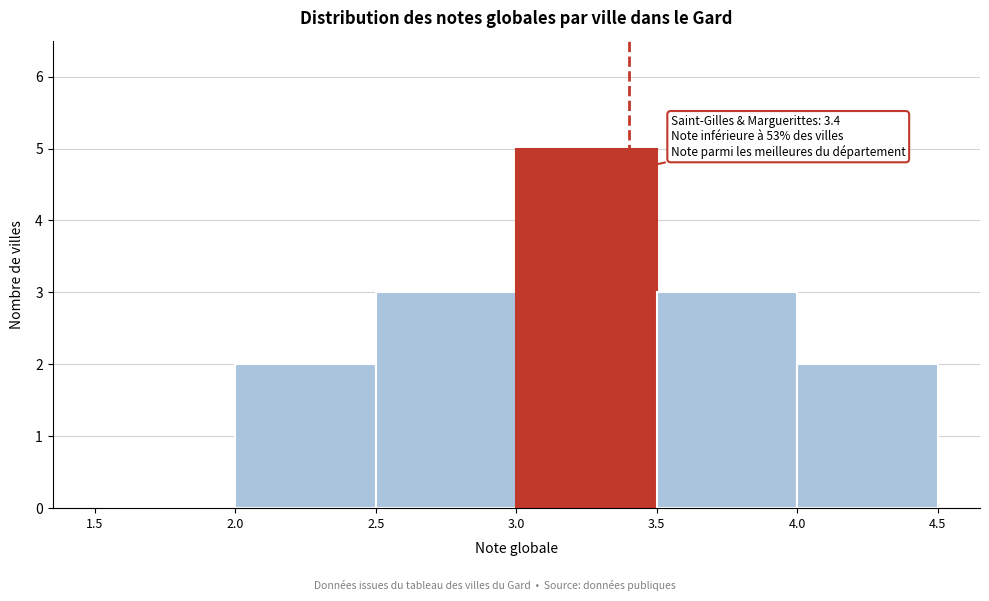

Over which range of the x-axis is the bar tallest?

3.0 to 3.5